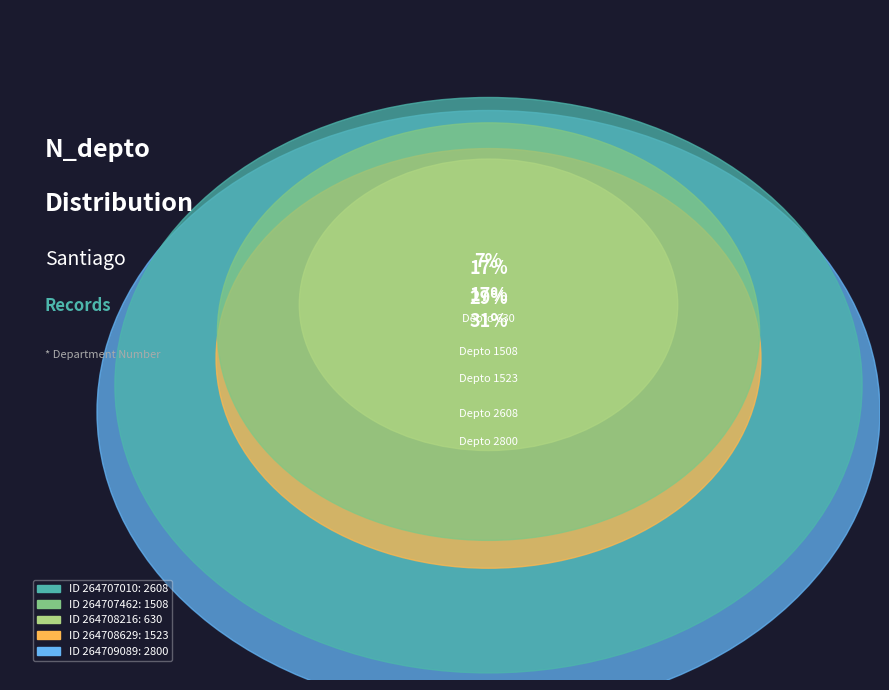

Is the sum of 264708629 and 264707462 greater than half?

No